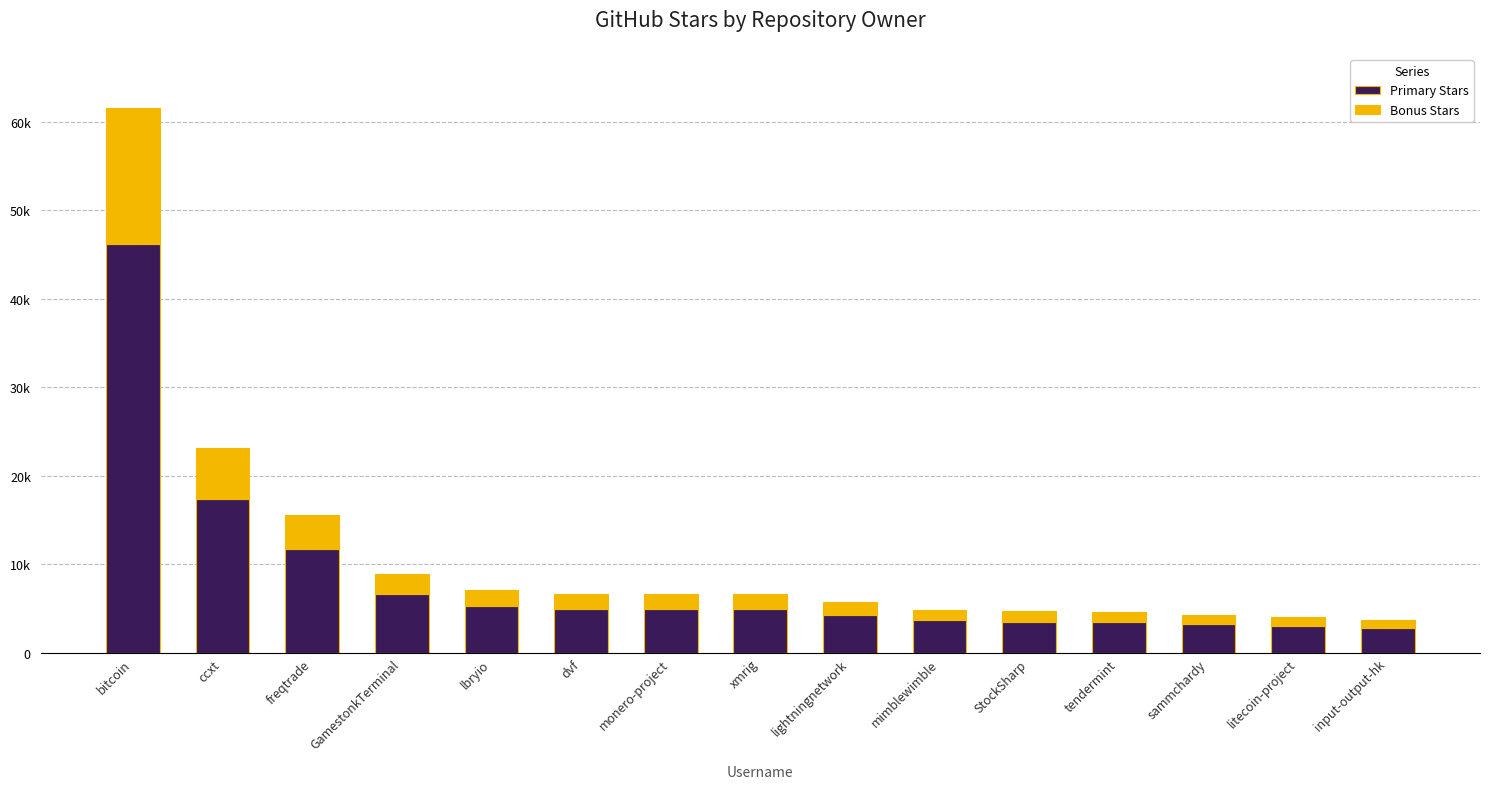

What are all the series names shown in the legend?

Primary Stars, Bonus Stars